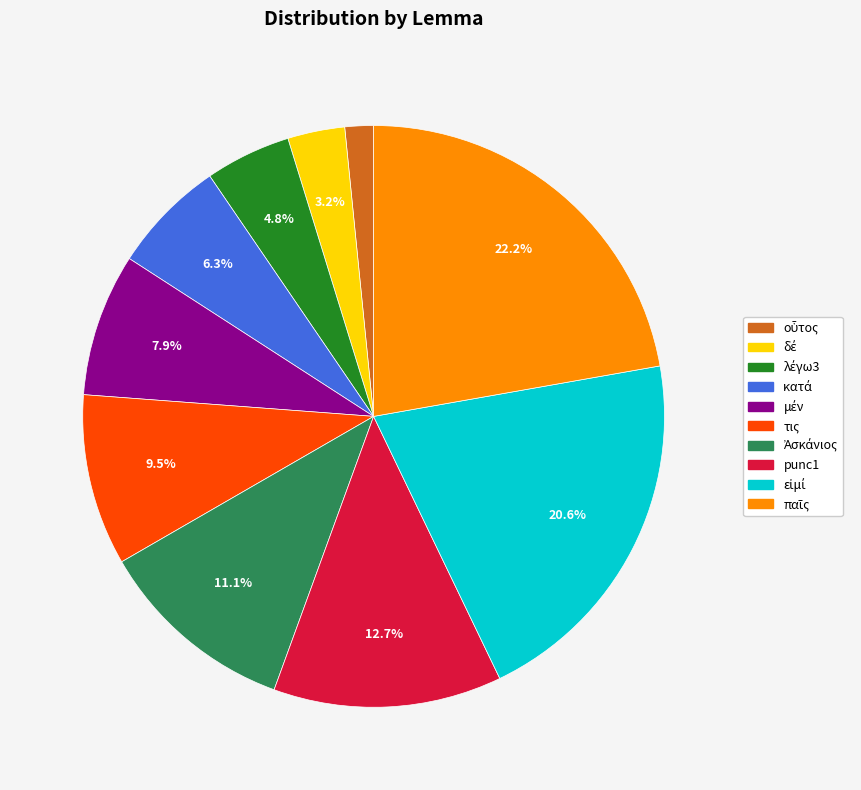

Is there any slice that represents more than half of the pie?

No